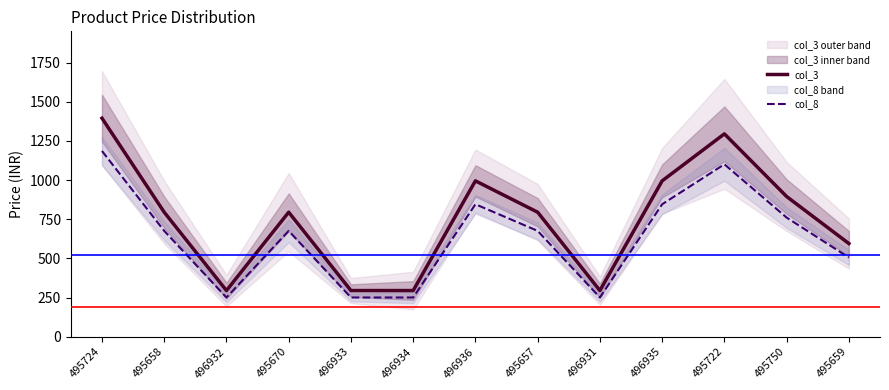

The value of col_3 at 496934 is 295.0. True or false?

True